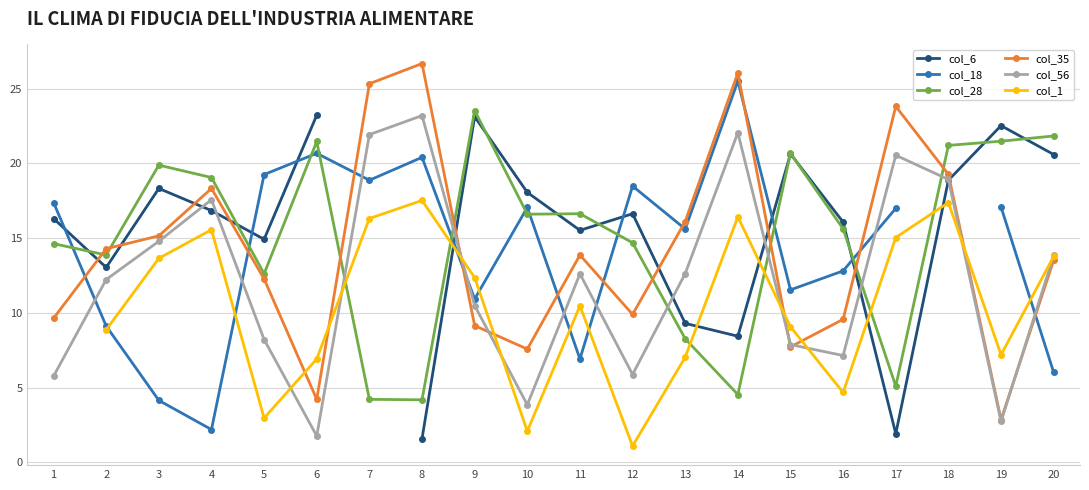

Between 2 and 7, which is larger?

7